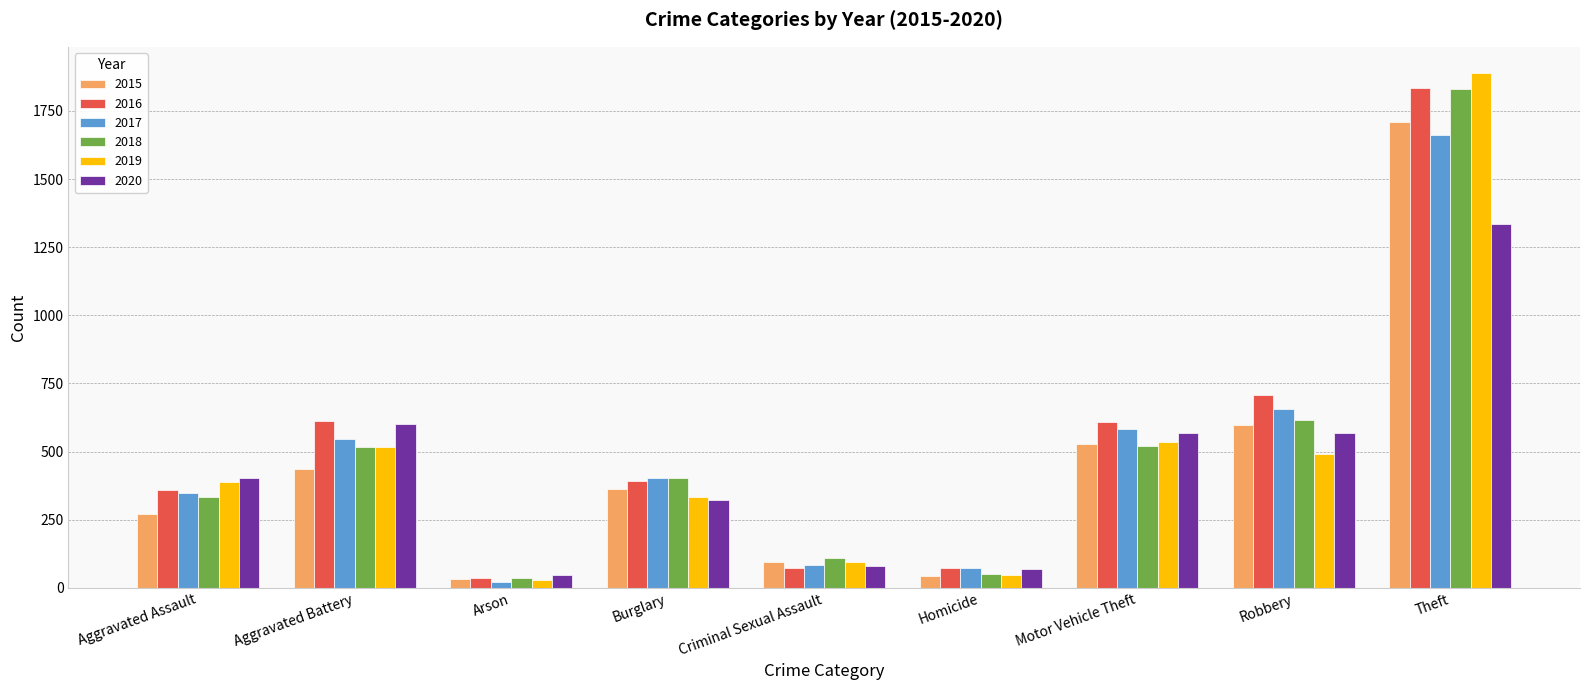

What is the greatest value displayed?

1891